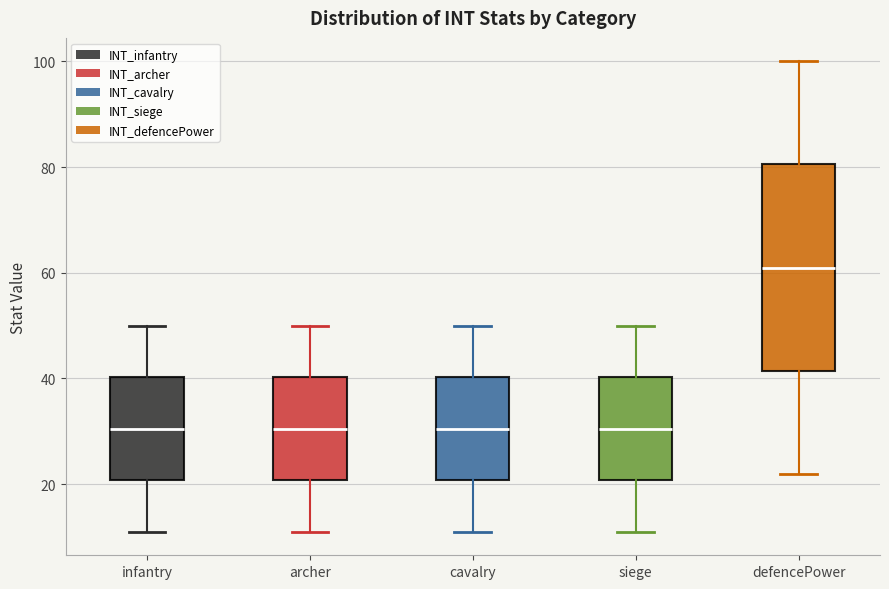

Which box is the tallest, from its lower edge to its upper edge?

defencePower